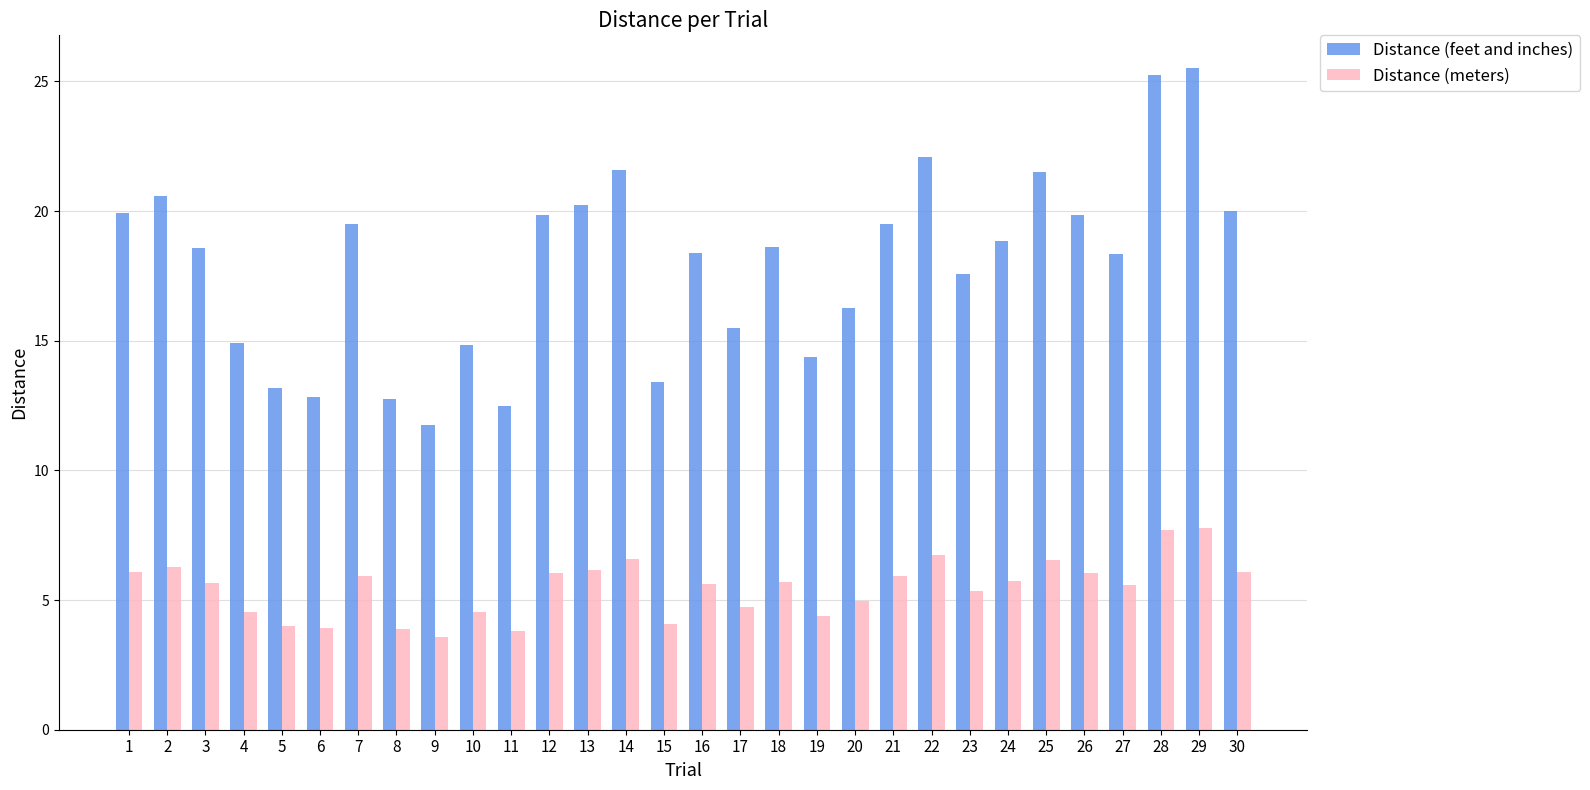

How many bars are there in each group?

2